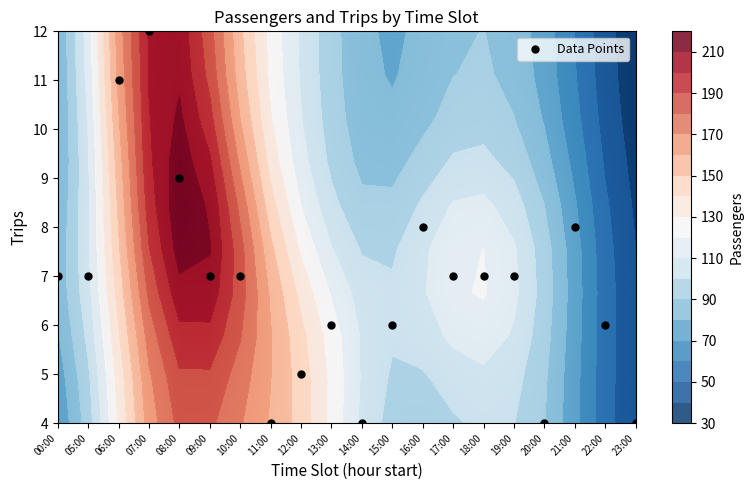

Reading right to left, list all the values displayed in this chart.

row_0: 41.5	53.8	72.9	90.4	100.3	102.2	98.6	94.3	95.7	107.7	127.1	145.6	159.0	171.0	182.2	182.9	164.6	131.1	94.9	70.9
row_1: 41.6	54.0	73.3	91.7	103.5	107.3	104.1	98.6	98.4	108.9	127.4	145.5	160.2	174.9	187.7	187.8	168.0	133.9	97.9	74.1
row_2: 41.6	54.4	74.2	94.0	108.7	115.1	112.3	104.7	101.3	108.8	125.2	143.0	160.7	180.8	197.1	196.6	174.3	138.7	102.6	78.9
row_3: 41.2	54.6	75.0	95.8	112.5	120.9	118.5	108.9	101.7	105.4	119.0	136.8	158.4	184.9	206.2	206.6	182.2	144.1	106.7	82.6
row_4: 40.1	53.8	74.2	94.7	111.2	120.1	118.0	107.8	98.4	99.1	110.6	128.2	152.4	183.7	210.6	214.5	189.5	148.5	108.5	83.0
row_5: 38.4	51.7	71.3	90.1	104.7	112.6	110.9	101.6	92.5	92.5	102.9	119.9	144.1	177.1	208.5	217.6	194.8	151.9	108.4	80.9
row_6: 36.3	48.8	67.0	84.0	96.5	102.9	101.5	93.7	86.4	87.3	97.7	113.8	136.3	168.1	201.6	216.1	197.8	155.2	108.9	78.9
row_7: 34.6	46.1	63.2	79.0	90.3	95.5	93.9	87.3	81.7	84.1	95.0	110.4	130.7	160.0	193.3	212.0	199.5	159.2	111.0	78.5
row_8: 33.5	44.4	60.8	76.2	86.9	91.6	89.8	83.6	79.2	82.6	93.9	108.8	127.5	154.5	186.9	208.3	200.6	162.8	113.5	79.3
row_9: 33.0	43.7	59.8	75.1	85.7	90.2	88.2	82.1	78.1	82.0	93.5	108.3	126.2	152.0	183.7	206.4	201.3	164.9	115.0	79.8
Data Points: 4.0	6.0	8.0	4.0	7.0	7.0	7.0	8.0	6.0	4.0	6.0	5.0	4.0	7.0	7.0	9.0	12.0	11.0	7.0	7.0